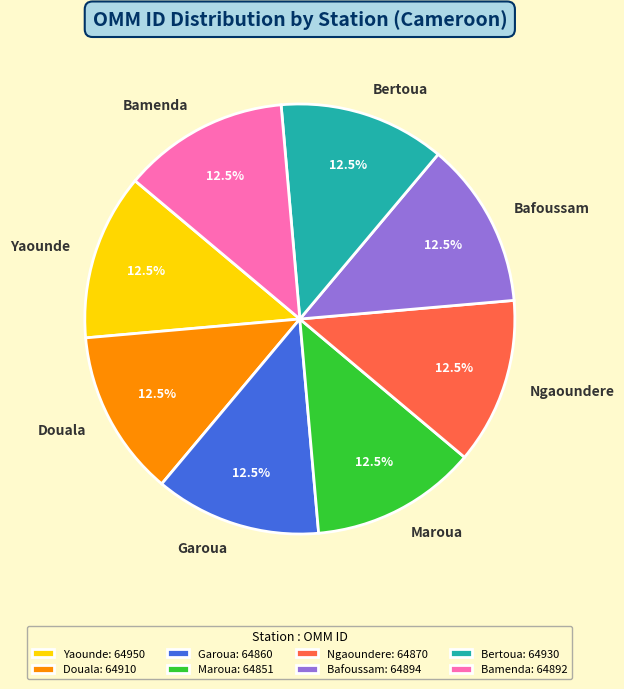

What percentage is NOT represented by Douala?

87.5%